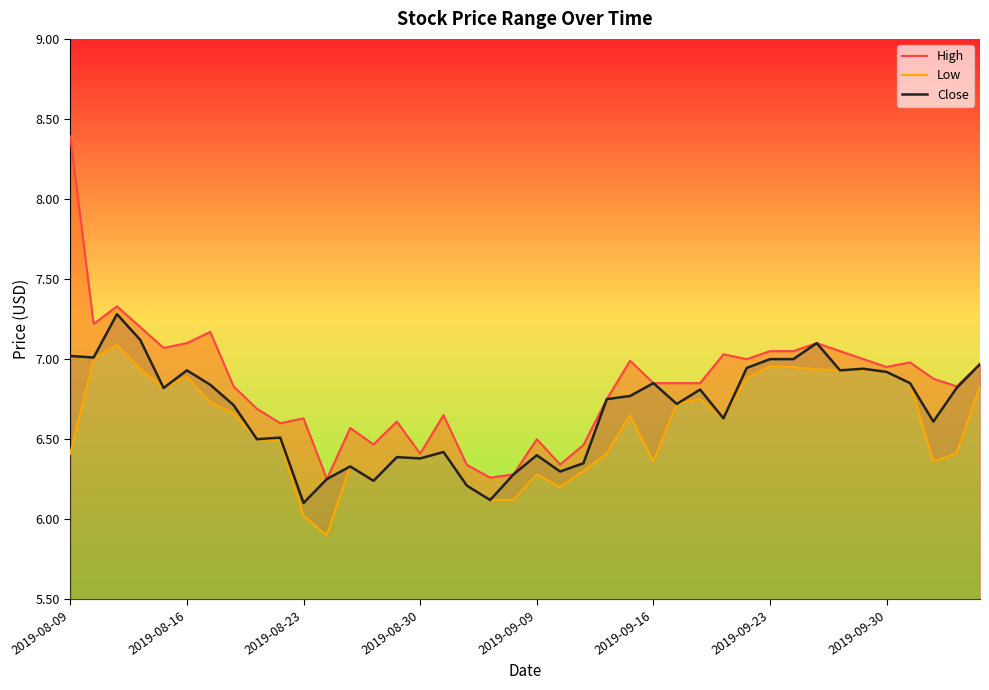

What is the difference between the highest and lowest values at 16?

0.2